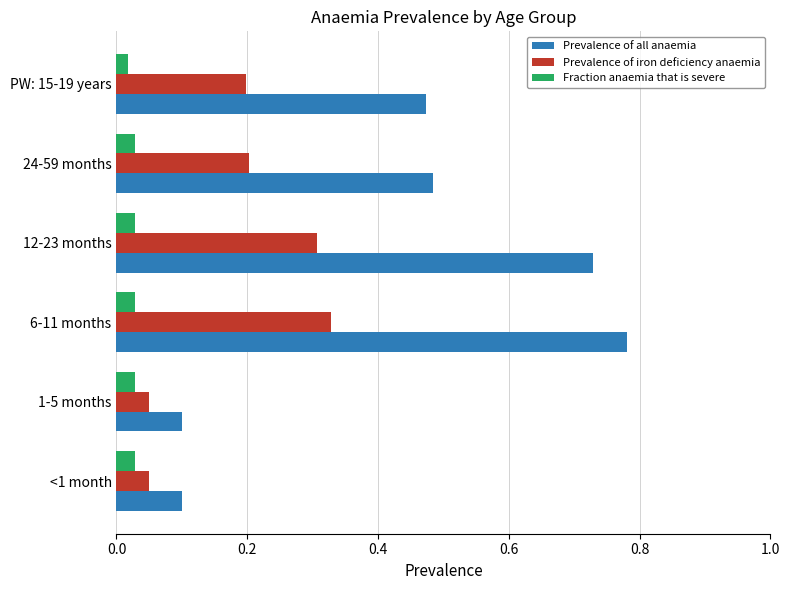

True or false: Prevalence of iron deficiency anaemia has a value of 0.3 at 6-11 months.

True